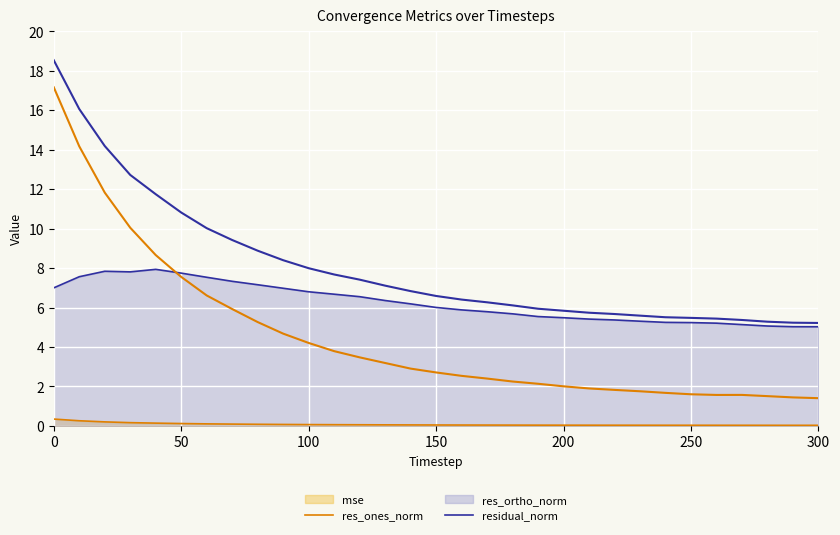

How many interior local peaks does the residual_norm series have?

2